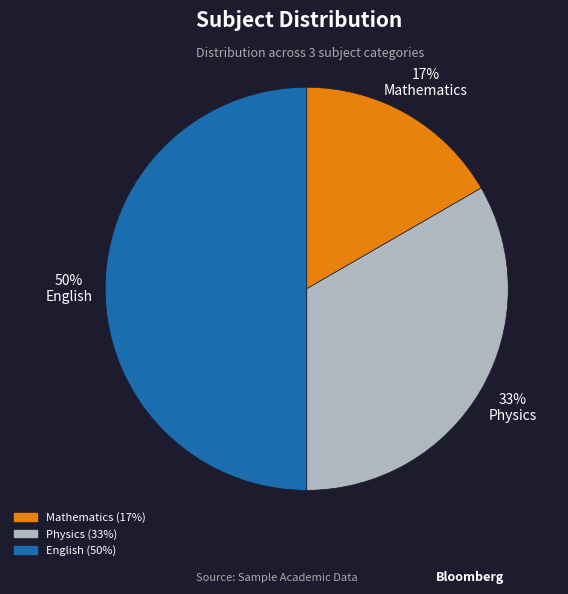

Rank the categories by value from lowest to highest.

Mathematics, Physics, English